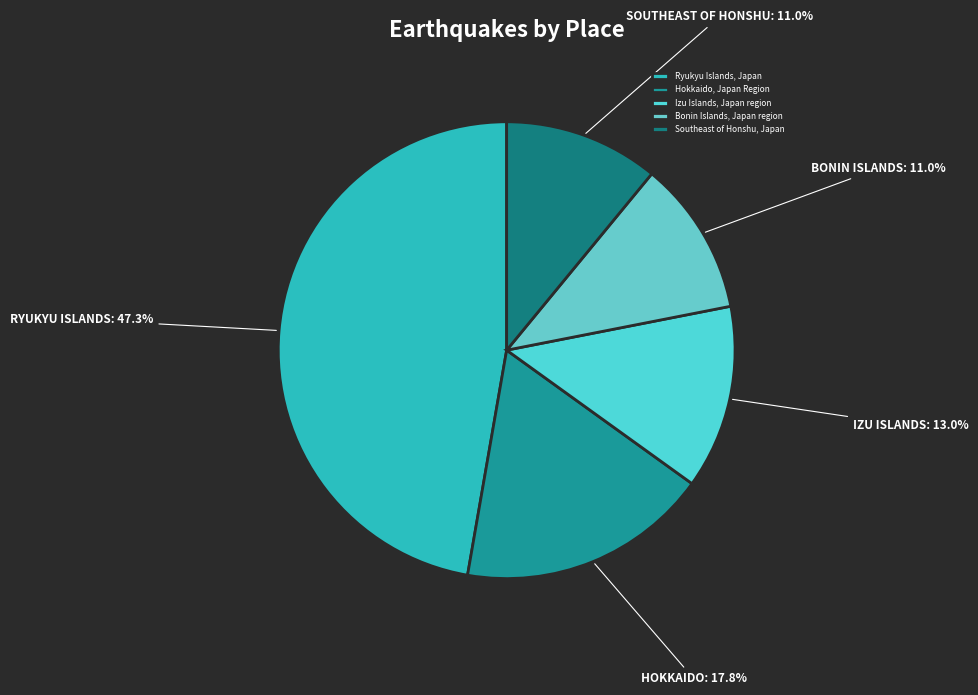

What percentage is NOT represented by Southeast of Honshu, Japan?

89.0%